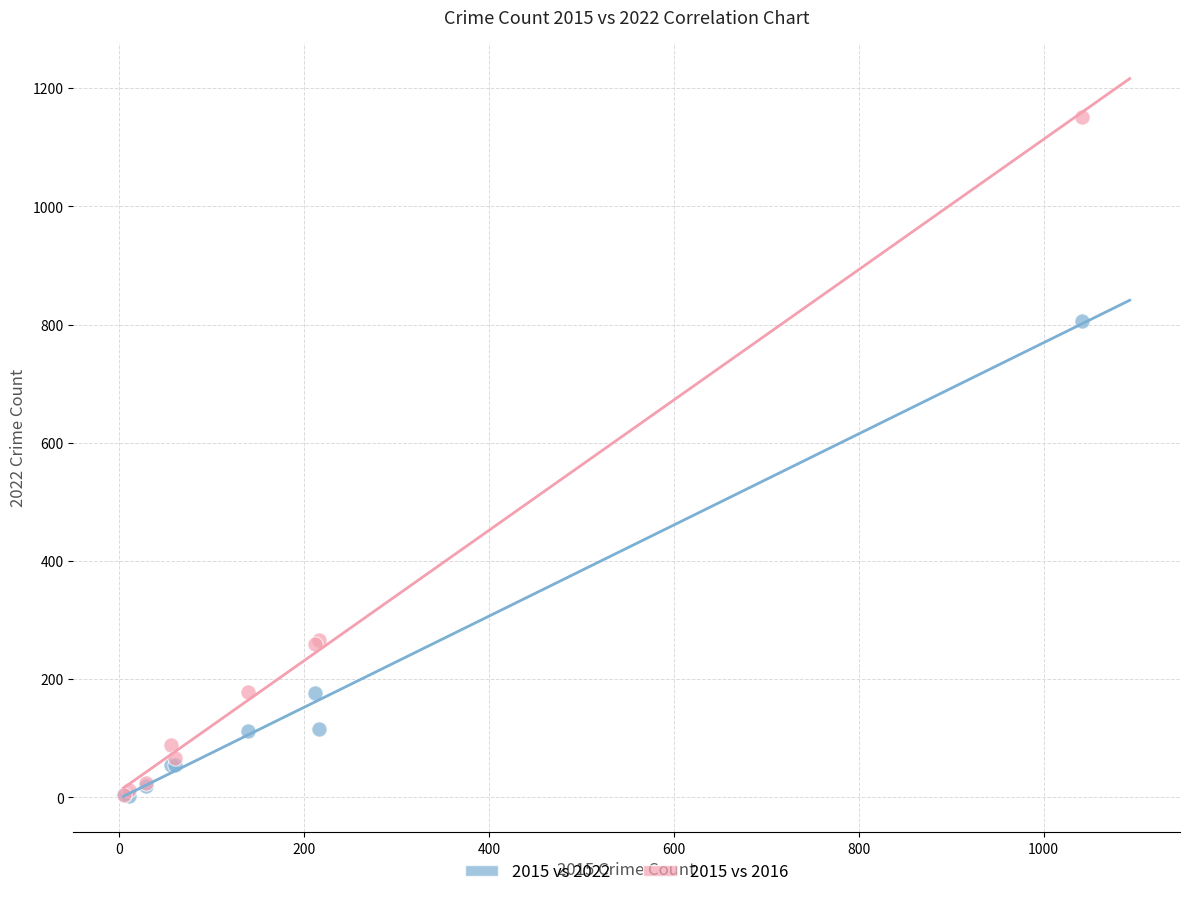

Across all series, what Y value is closest to 577?

806